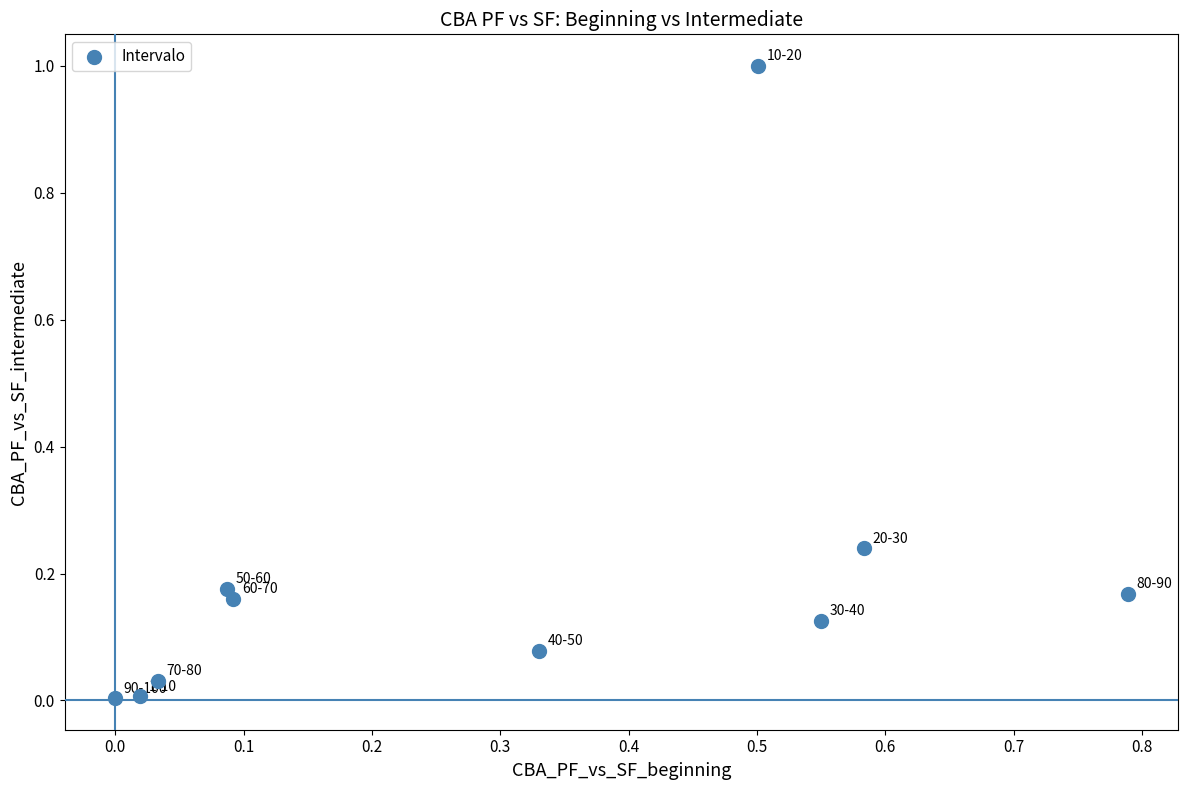

What is the average X value?

0.3